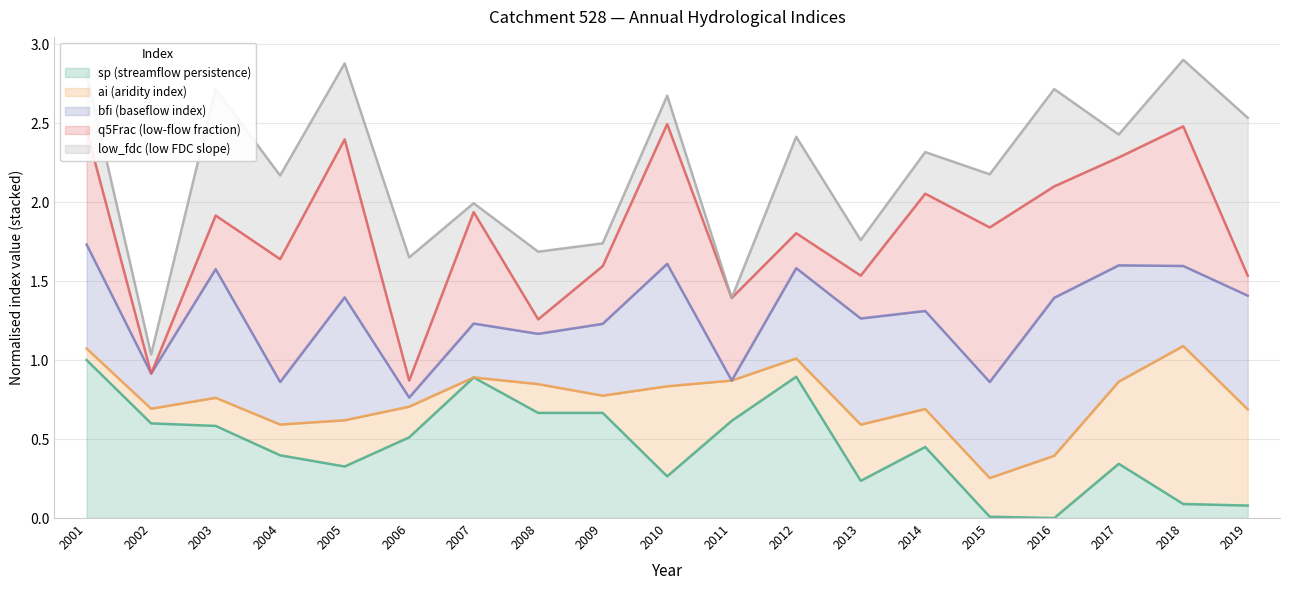

What is the maximum value for sp (streamflow persistence)?

1.0